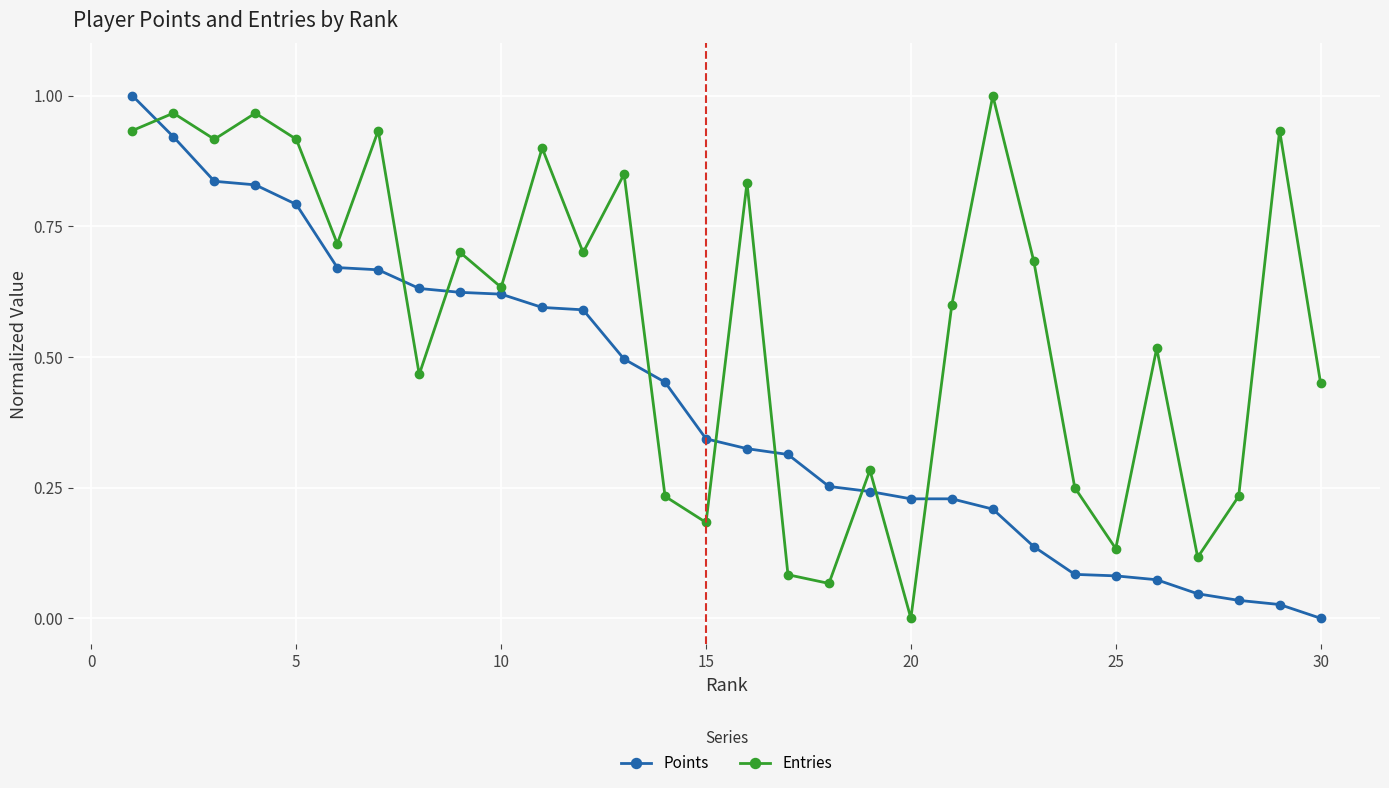

Rank the series by their average value, from lowest to highest.

Points, Entries